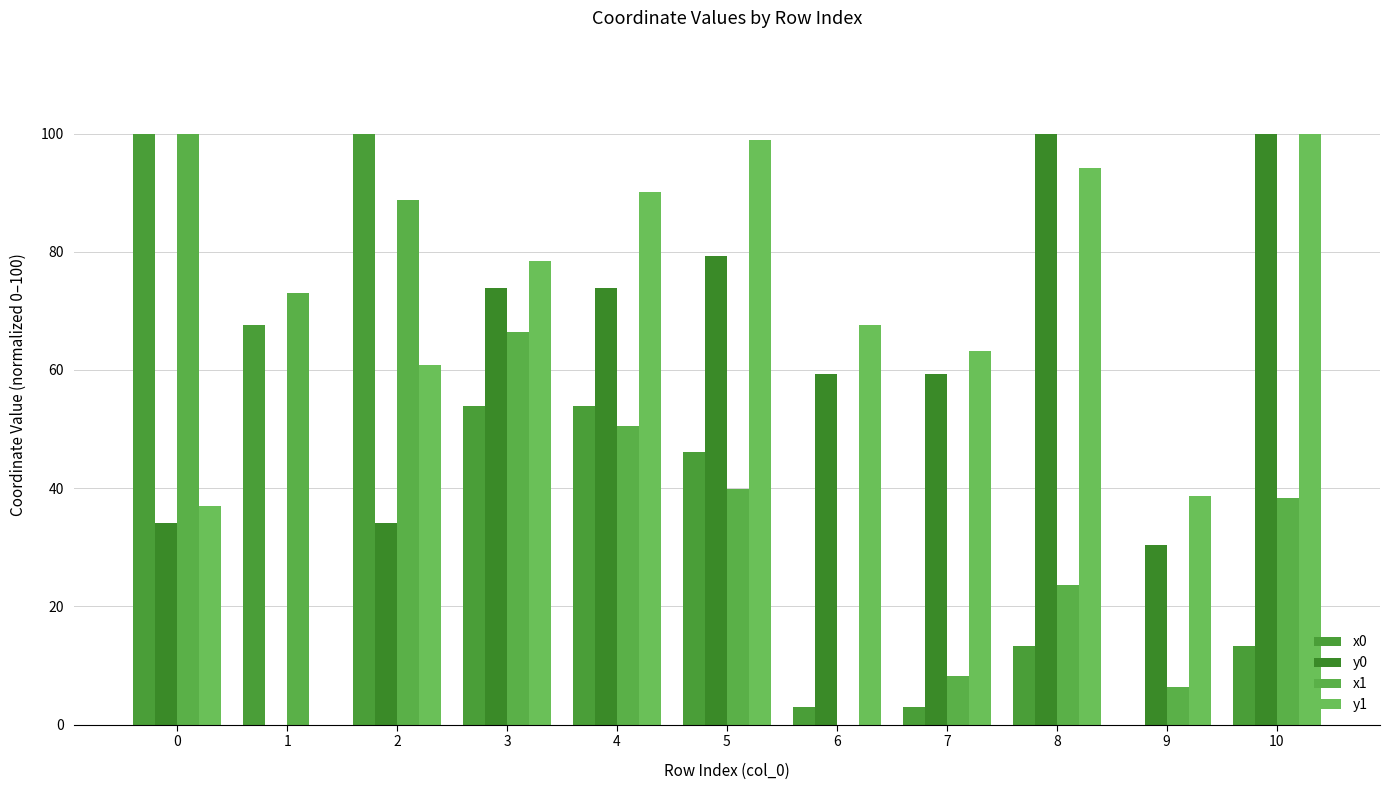

Are the bars horizontal?

No